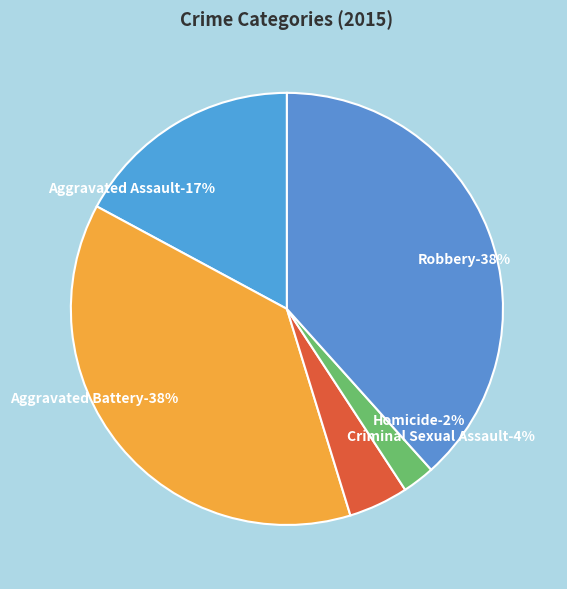

To the nearest percent, what is the average slice percentage?

20%